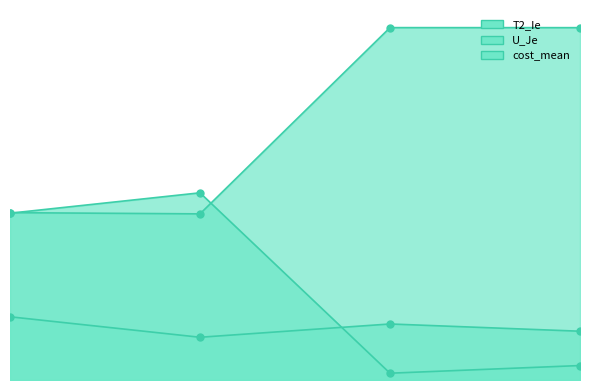

What are all the series names shown in the legend?

T2_Ie, U_Je, cost_mean